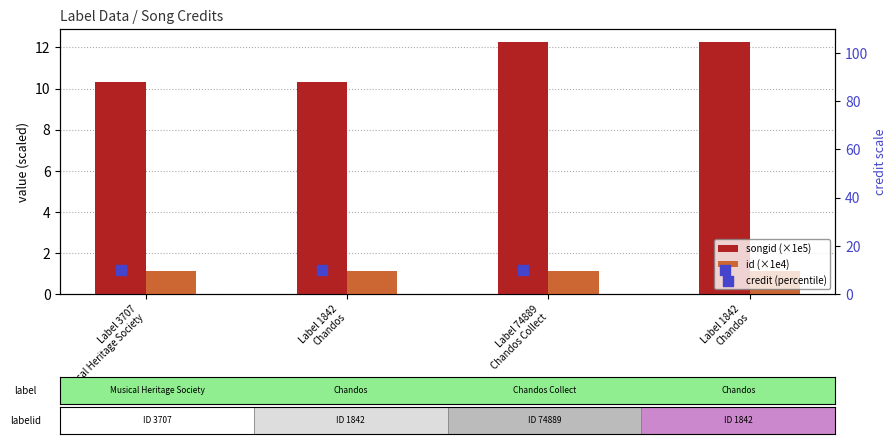

What is the total value across all series at Label 1842
Chandos?

21.5